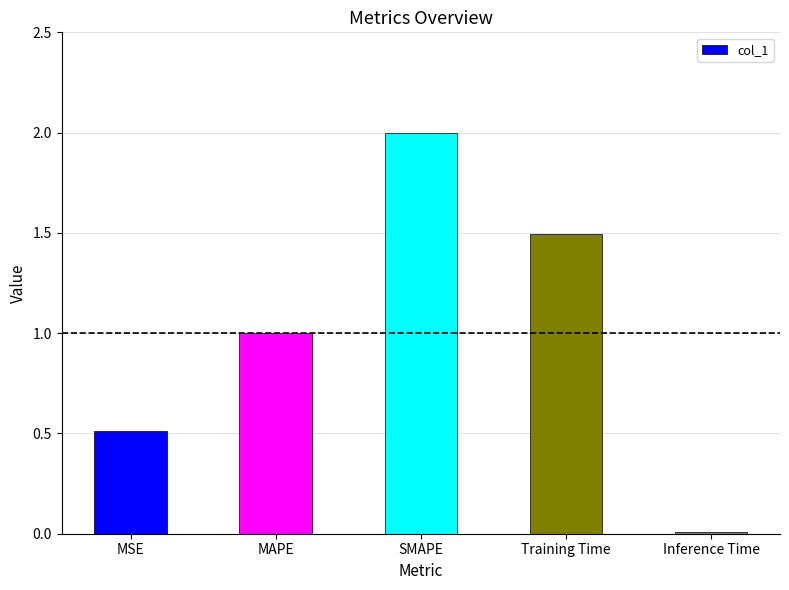

The chart shows a value of 0.2 at MSE. True or false?

False